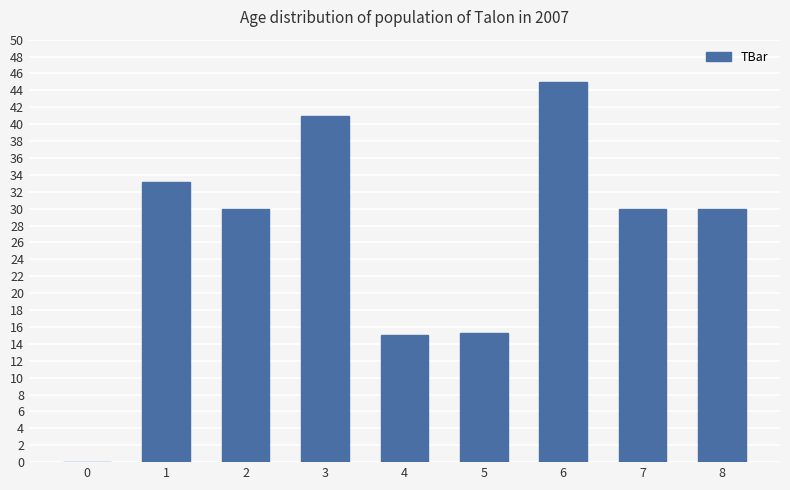

Are the bars grouped side by side (vs. stacked)?

No